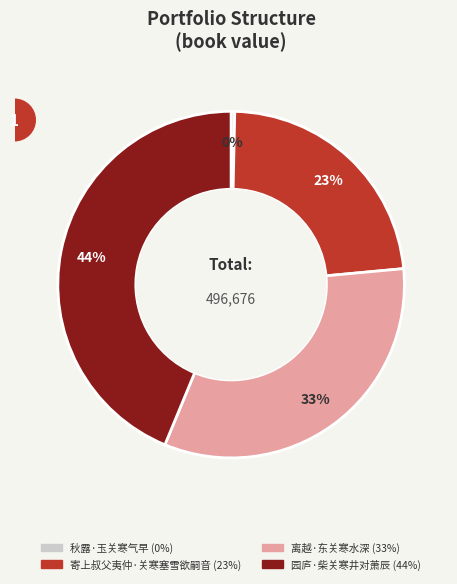

To the nearest percent, what percentage of the pie is 离越·东关寒水深?

33%